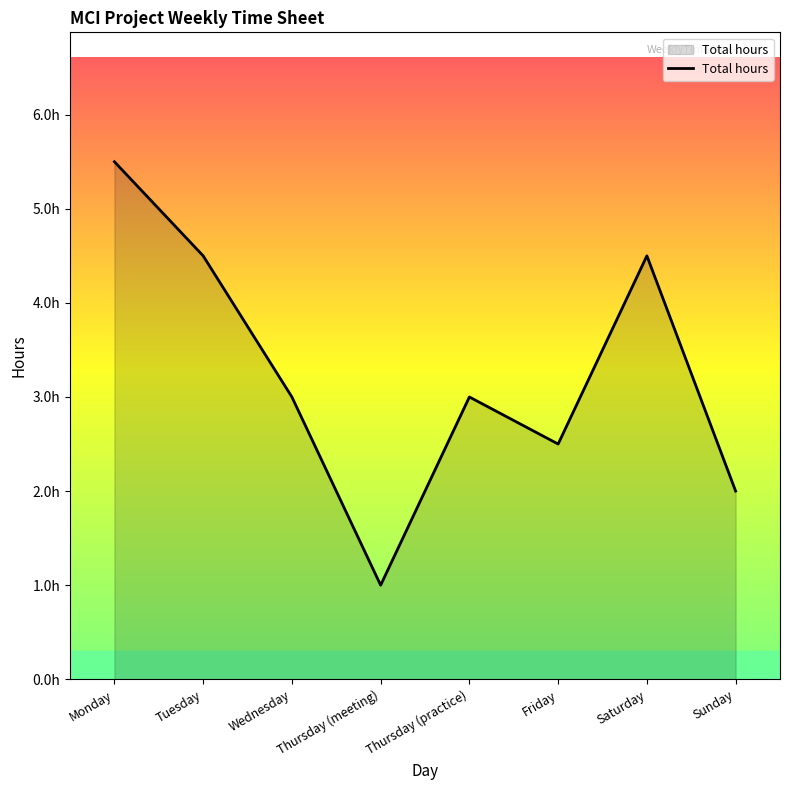

What is the sum of the values at Monday and Tuesday?

10.0